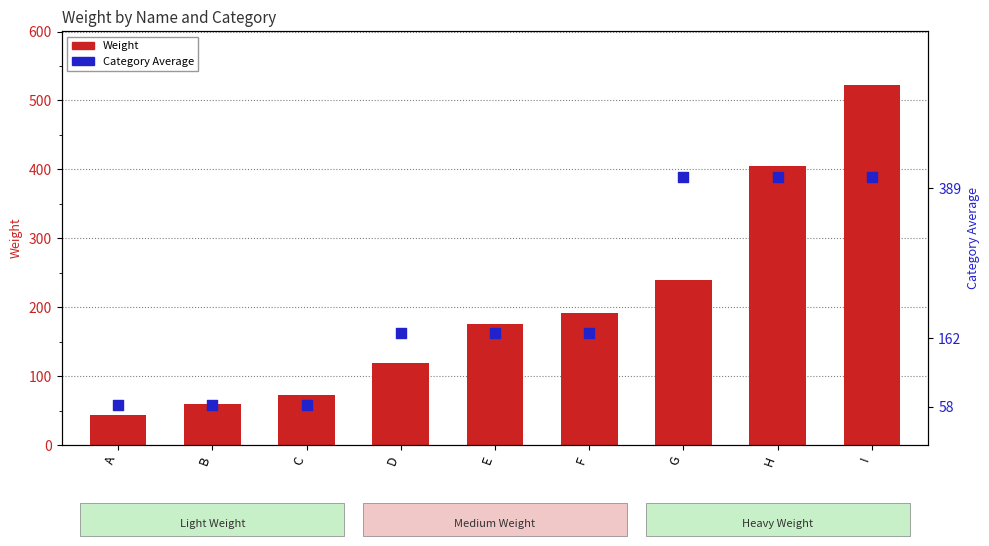

Which series has the largest total across all categories?

Weight